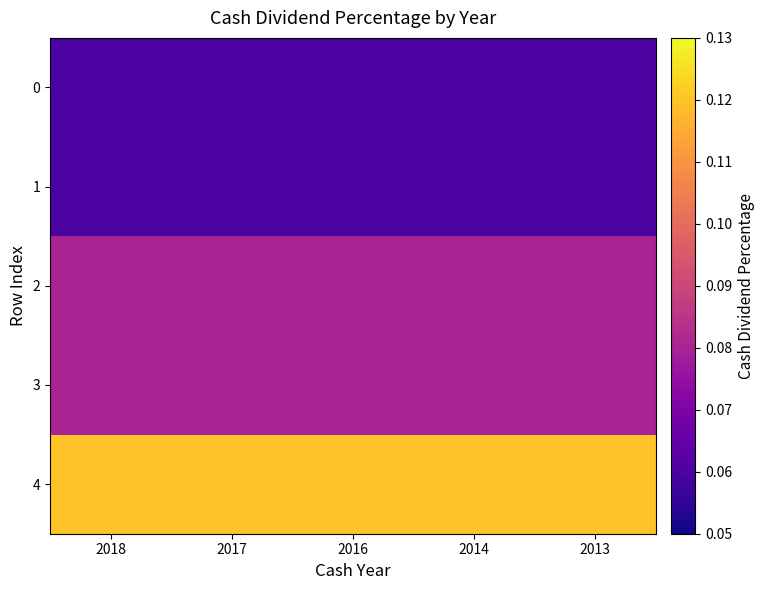

At how many categories does at least one series exceed 0?

5